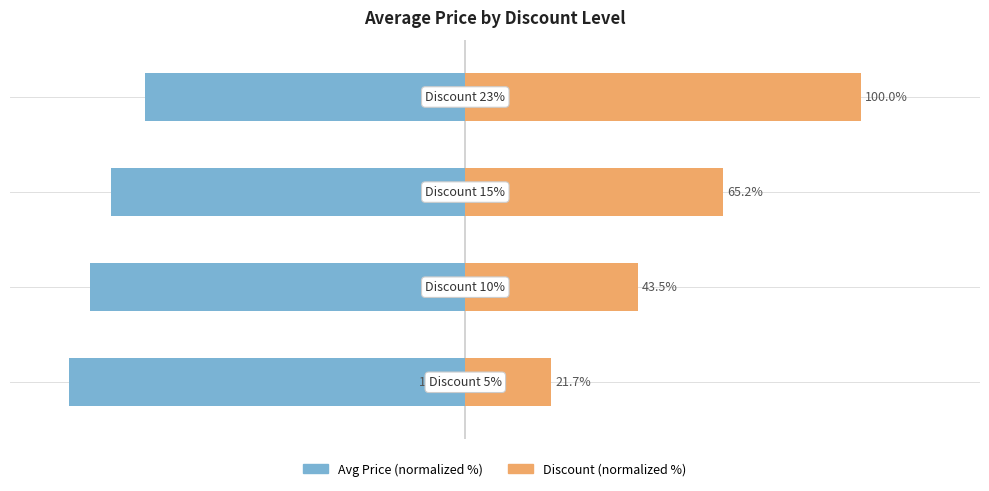

Does the chart contain any negative values?

Yes